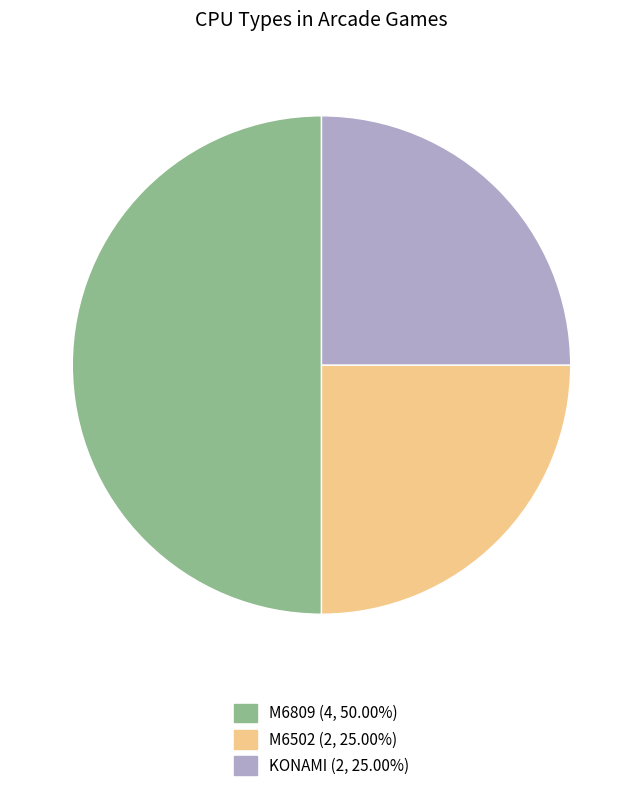

The M6502 slice represents 11% of the pie. True or false?

False